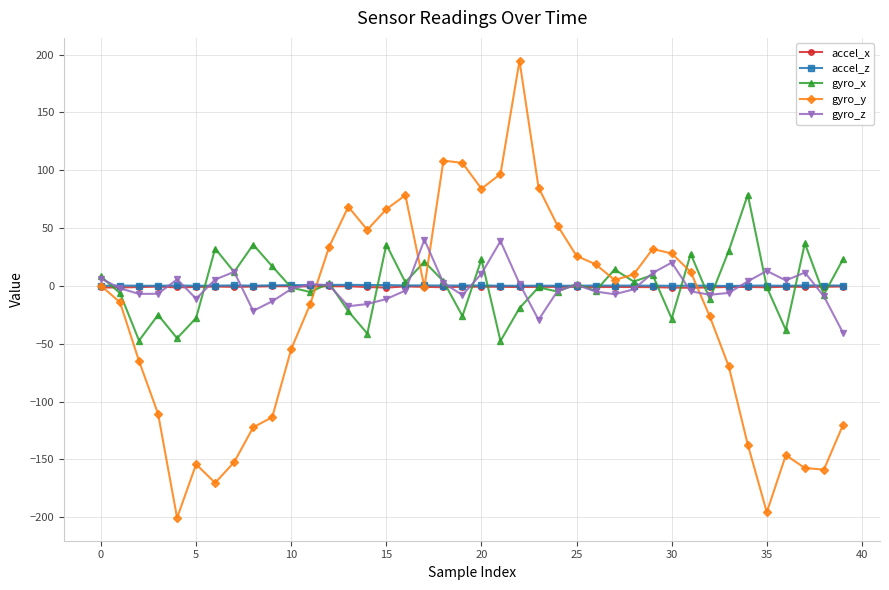

True or false: gyro_x and gyro_y cross at least once.

True